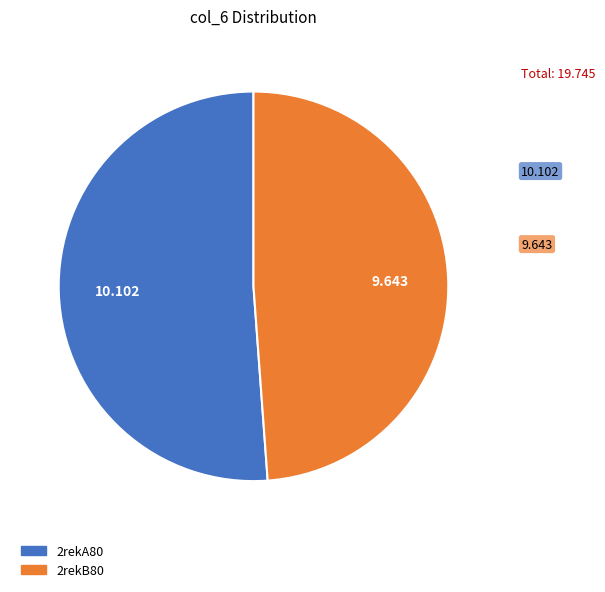

Is there any slice that represents more than half of the pie?

Yes